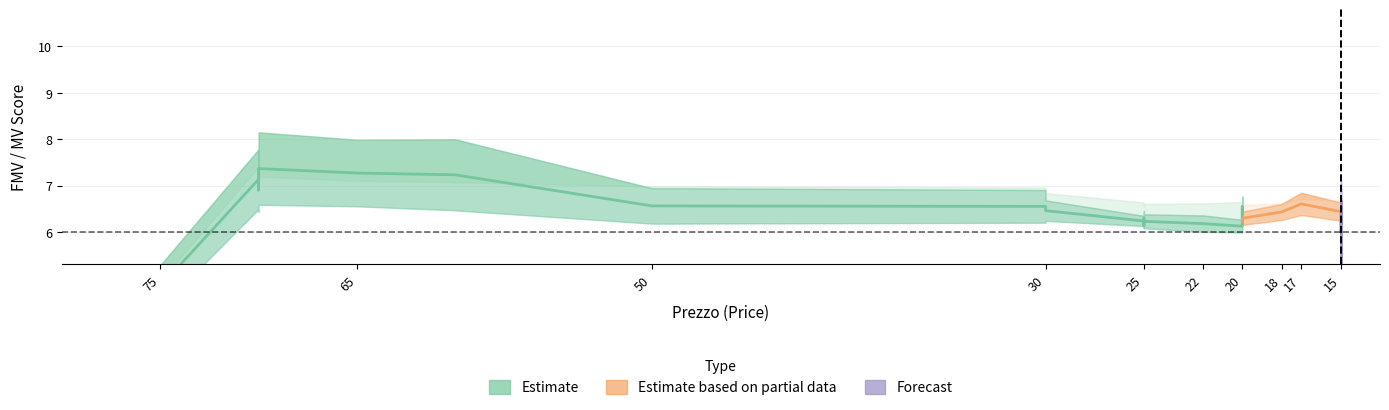

The FMV_Exp series shows 2.0 at 20. True or false?

False